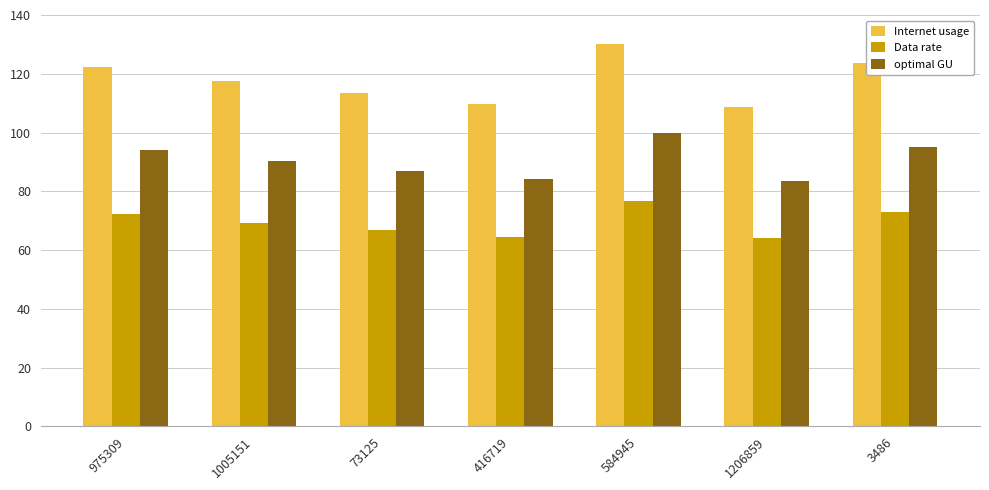

Reading right to left, list all the values displayed in this chart.

Internet usage: 123.7	108.6	130.1	109.6	113.3	117.6	122.4
Data rate: 72.9	64.0	76.7	64.6	66.8	69.3	72.2
optimal GU: 95.0	83.4	99.9	84.1	87.0	90.3	94.0